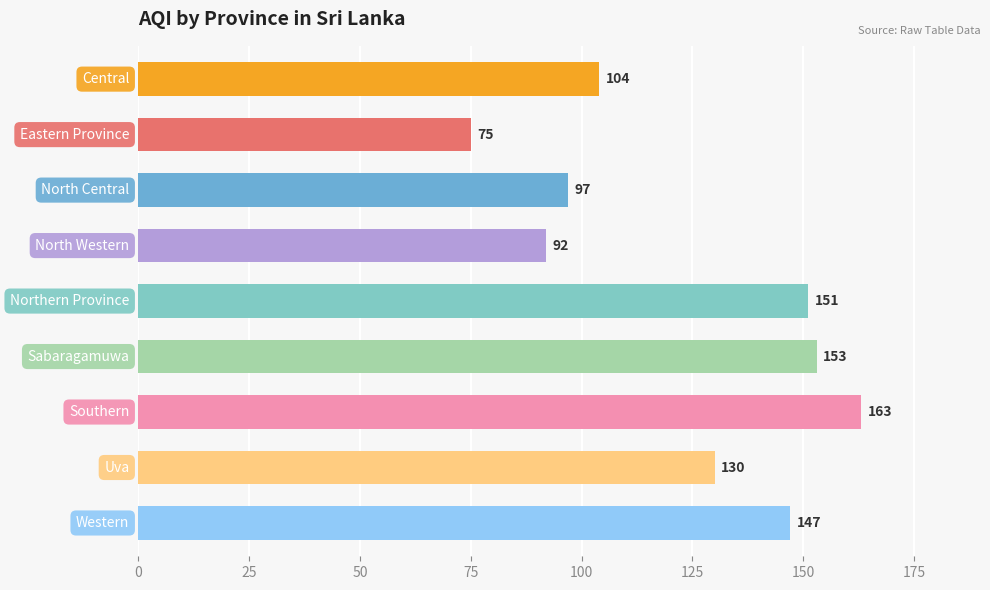

What is the average value?

124